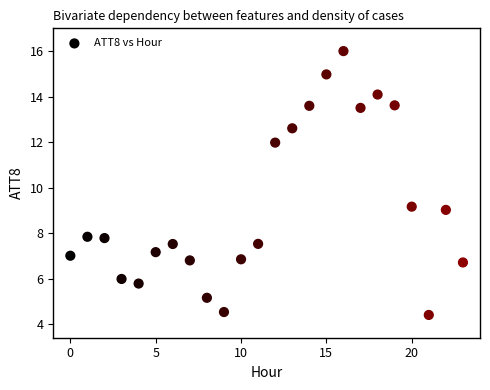

What is the range of Y values (max minus min)?

11.6